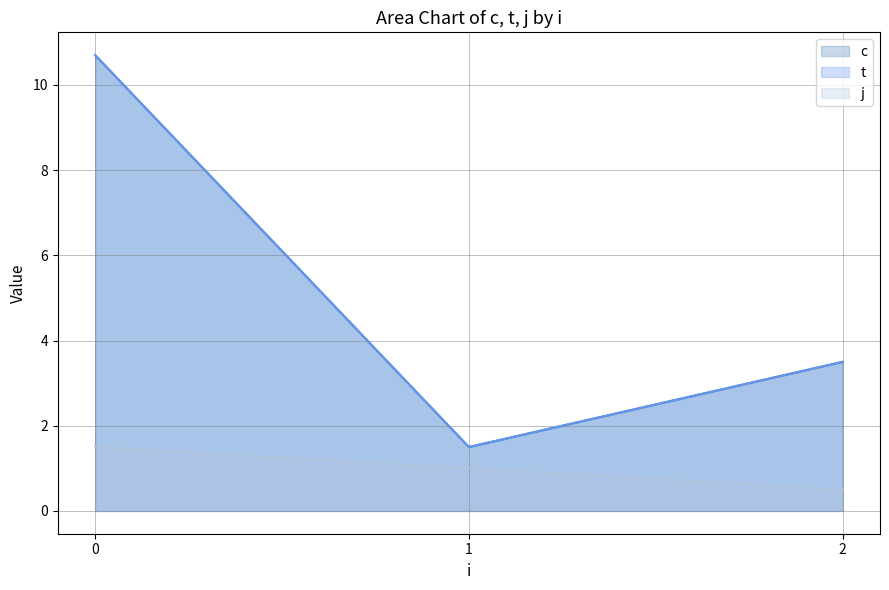

How many categories are shown in the chart?

3